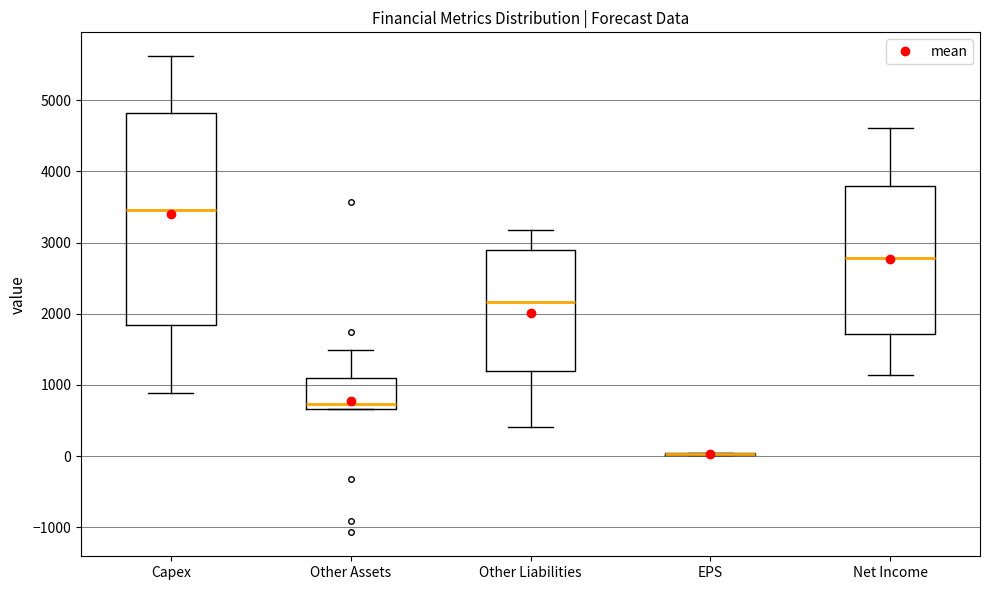

Which box is the tallest, from its lower edge to its upper edge?

Capex